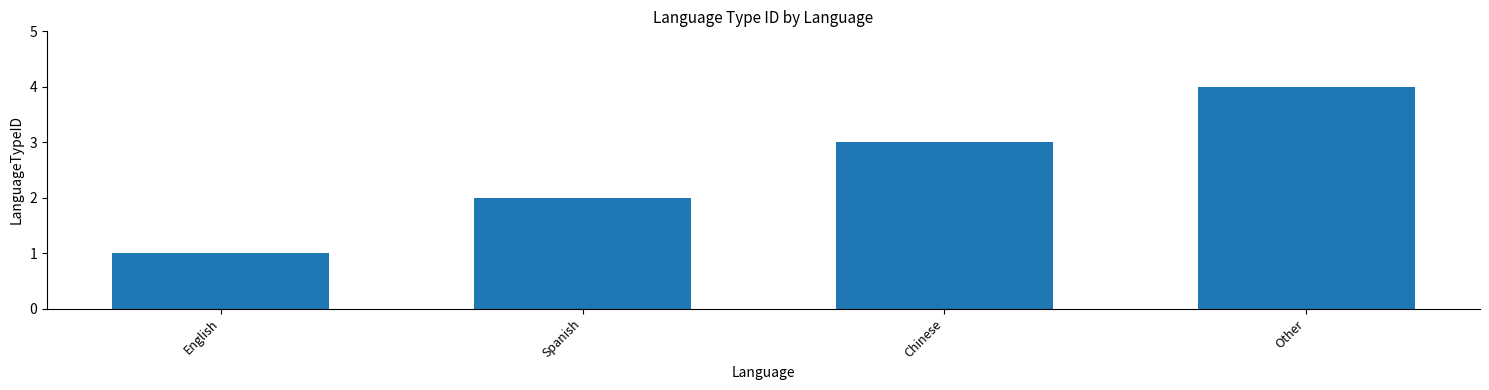

Reading right to left, extract all data points from this chart.

Other=4	Chinese=3	Spanish=2	English=1